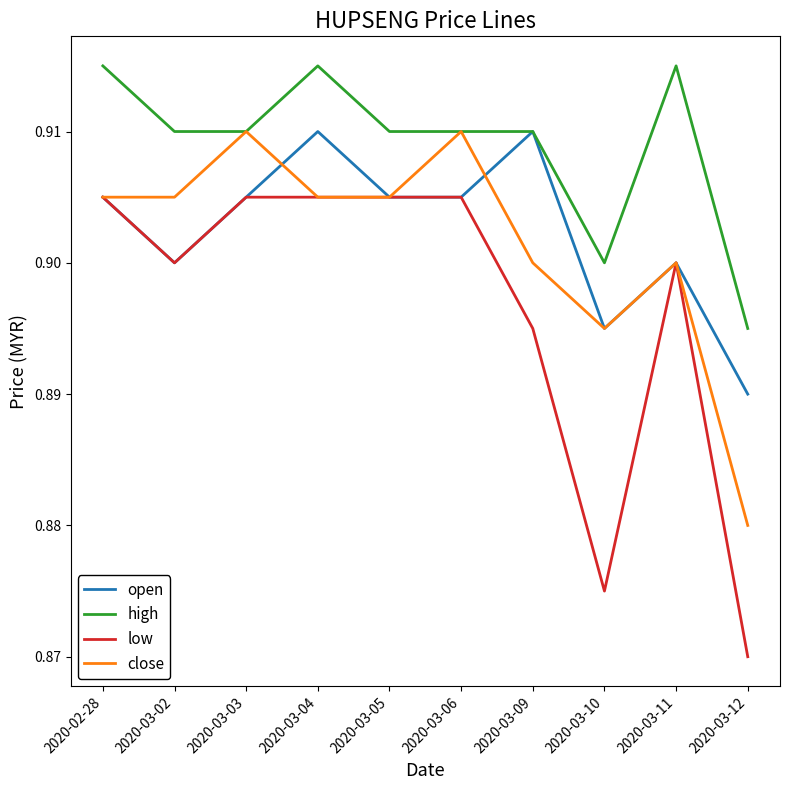

Count the close values in the range 0 to 1.

10